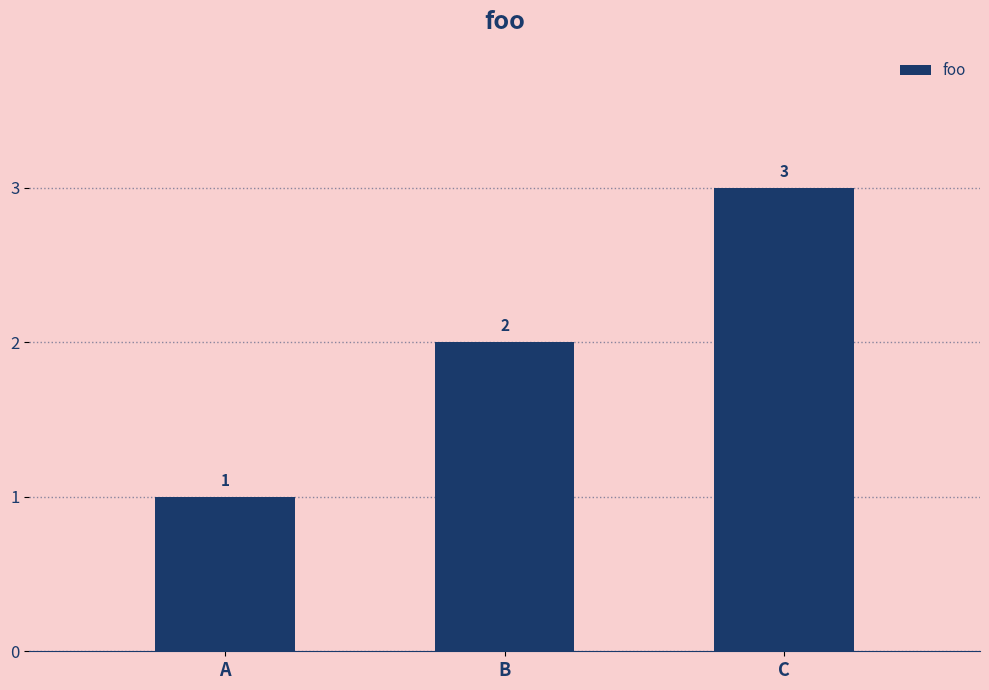

The value at B is 2. True or false?

True